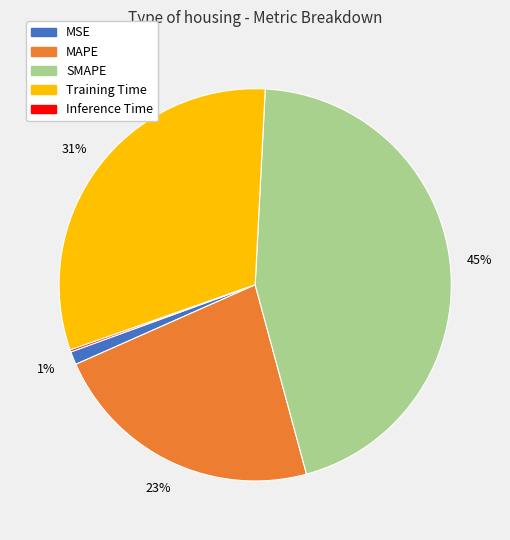

Which has a higher value, Training Time or SMAPE?

SMAPE